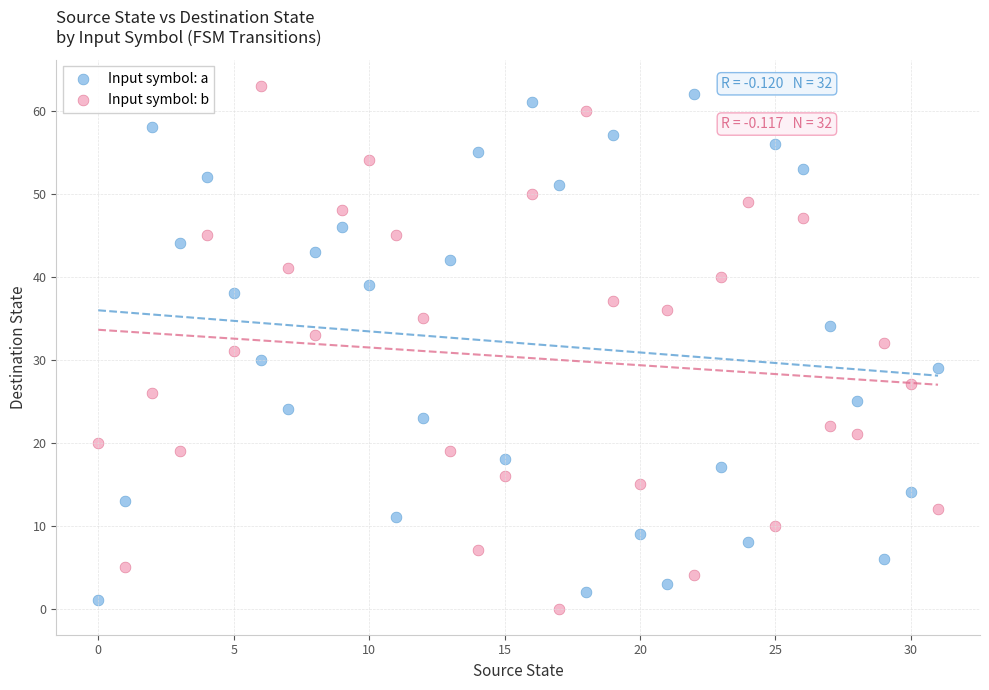

Across all data points, what is the range of Y values (max minus min)?

63